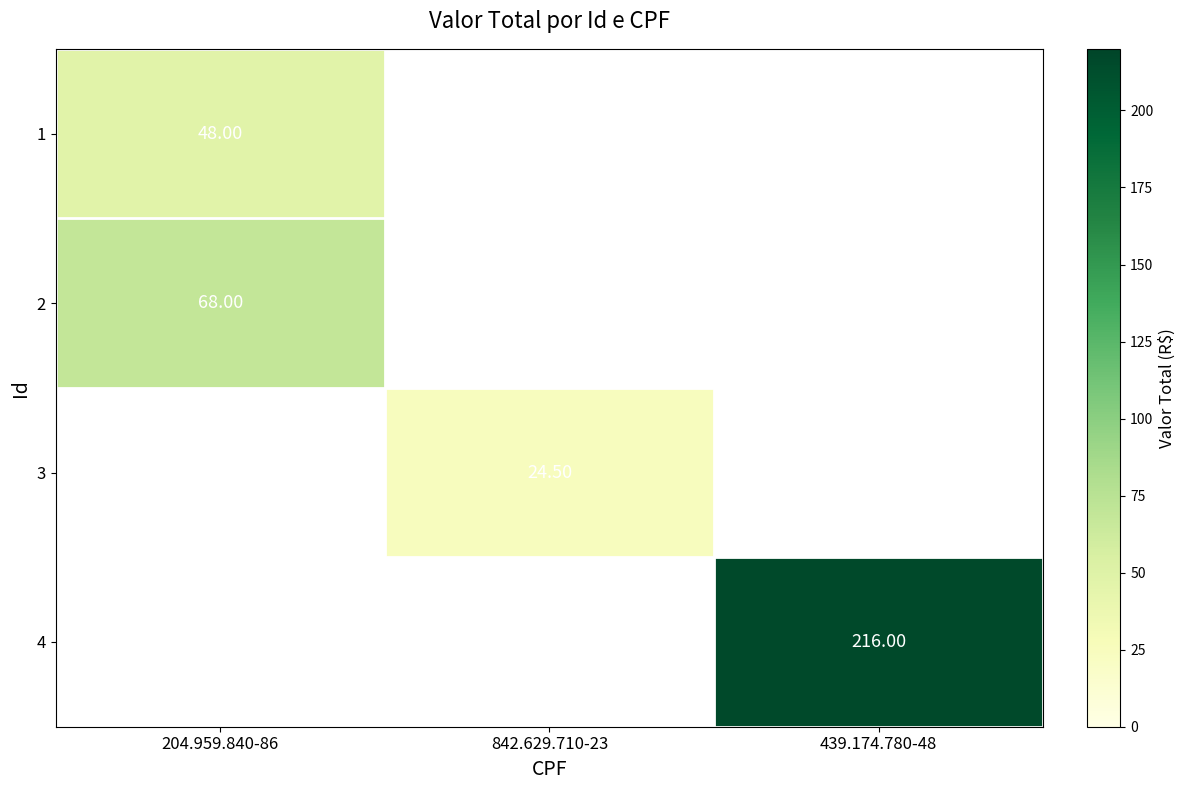

At which category does the chart reach its peak across all series?

439.174.780-48